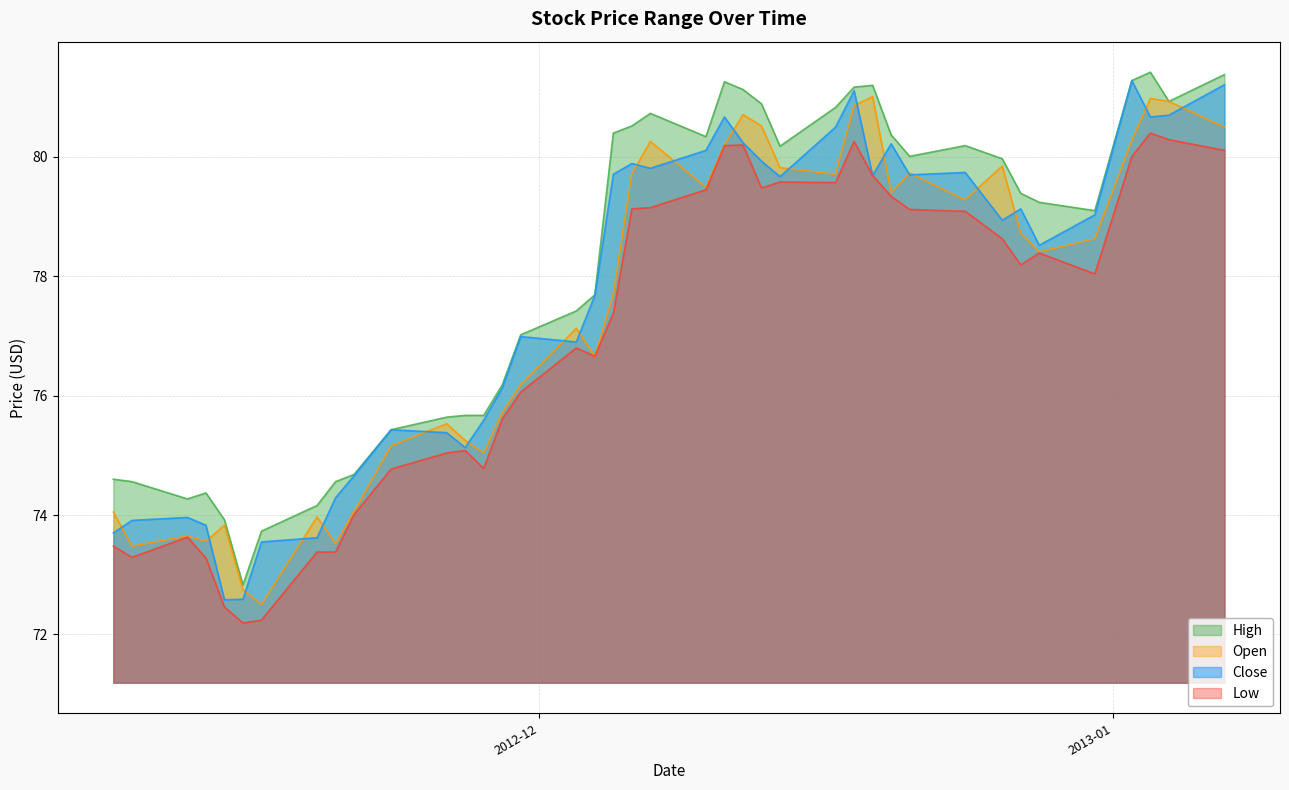

Is it true that Close equals 50.8 at 29?

False